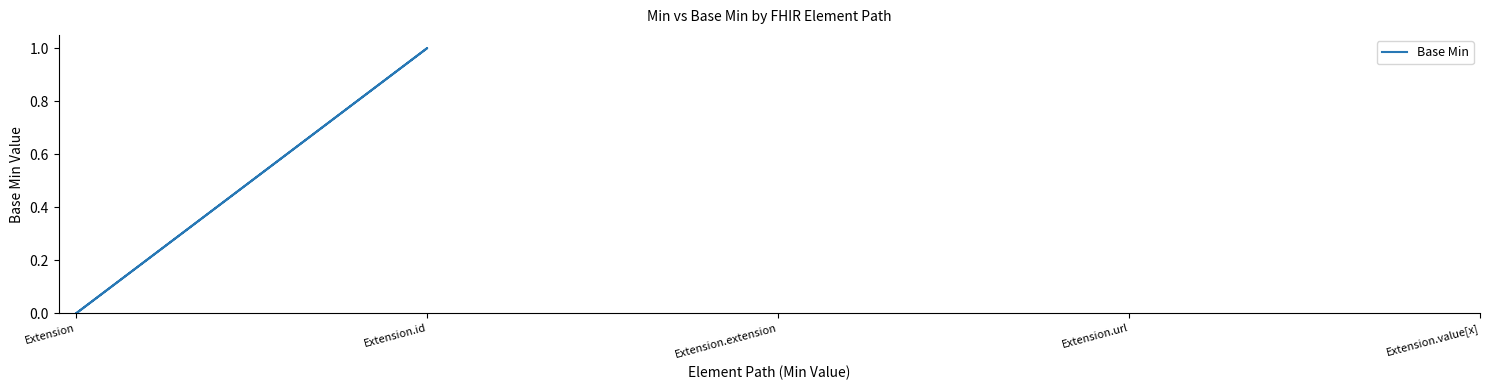

Where is the data nearest to the value 0?

Extension